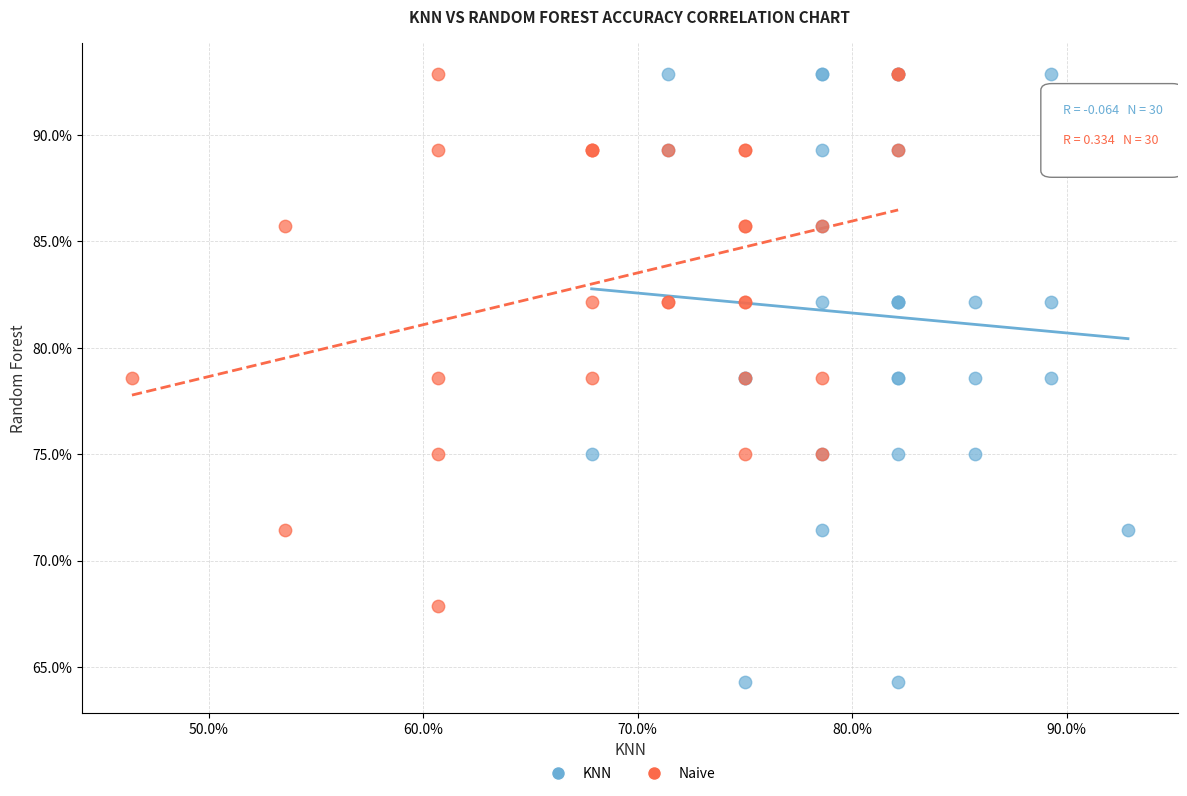

Which series has the widest spread of Y values?

KNN